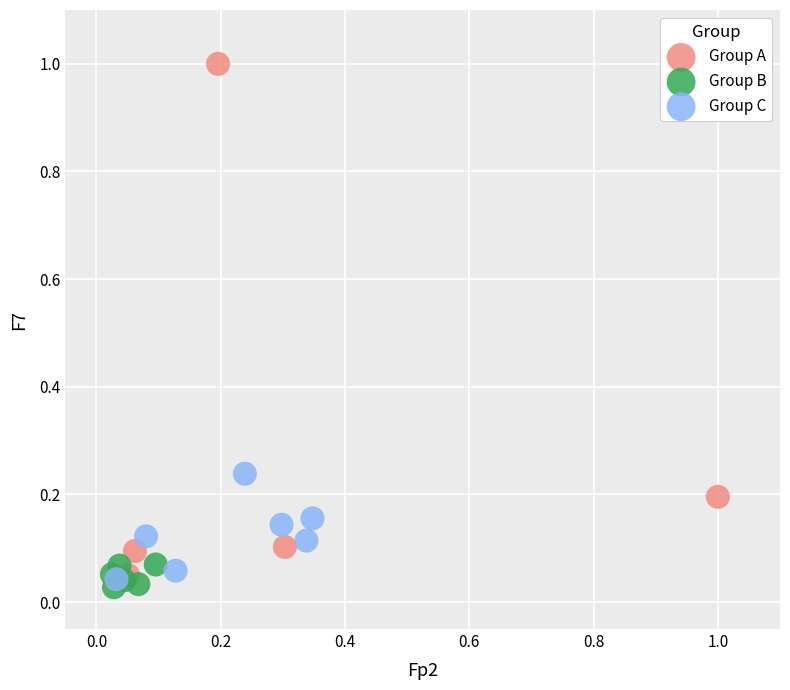

Which series has the largest Y range (max minus min)?

Group A